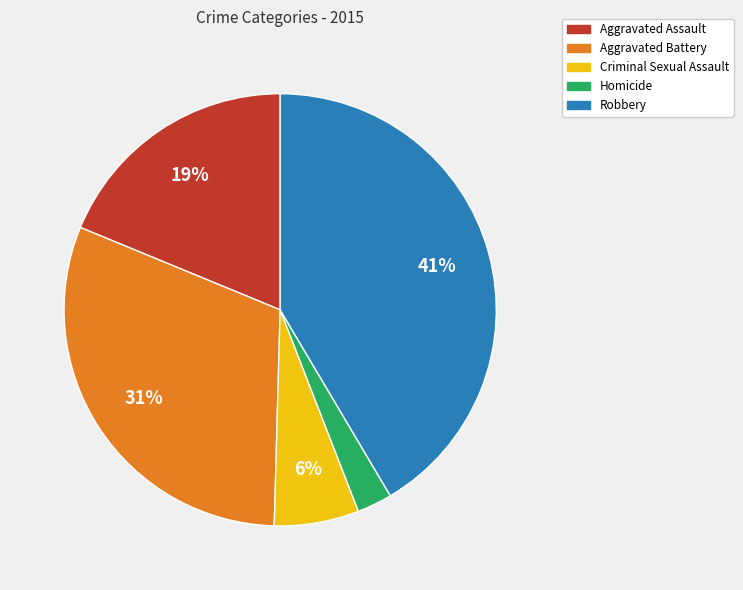

Does any single category account for the majority?

No